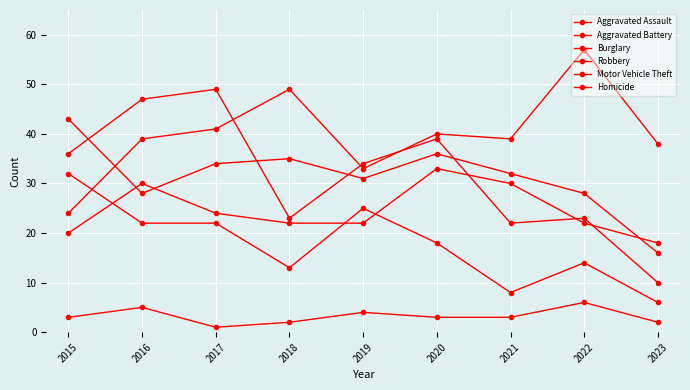

At which category does Robbery reach its first local peak?

2017